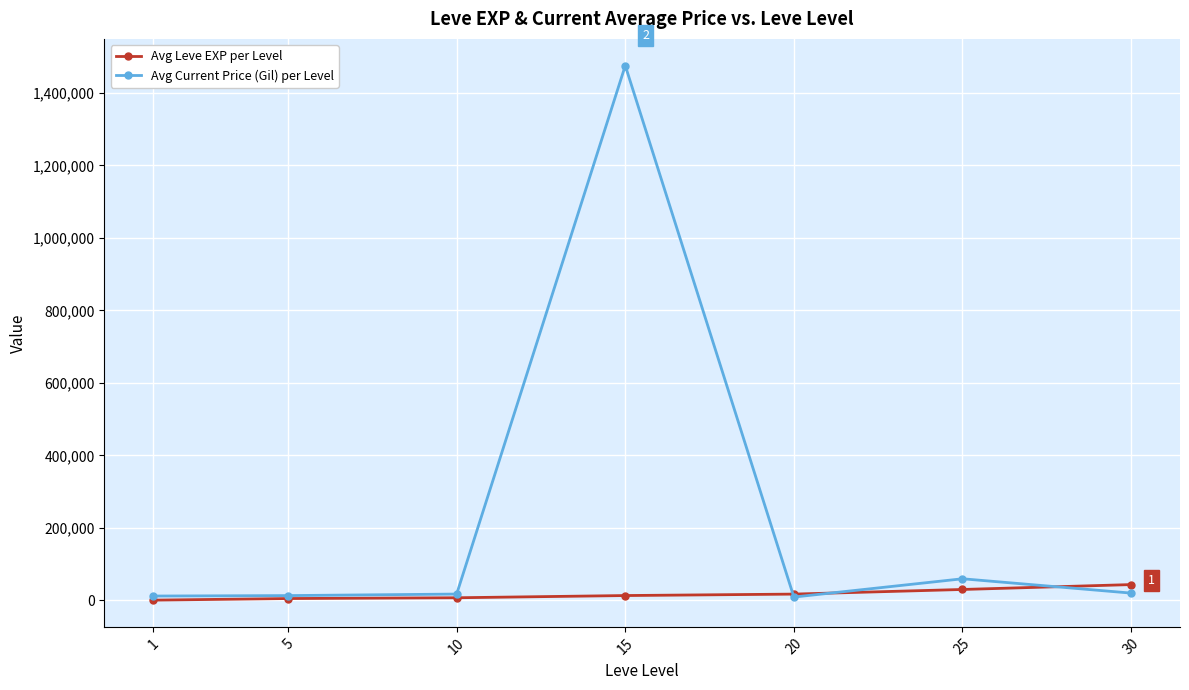

Rank the series at 15 from lowest to highest value.

Avg Leve EXP per Level, Avg Current Price (Gil) per Level